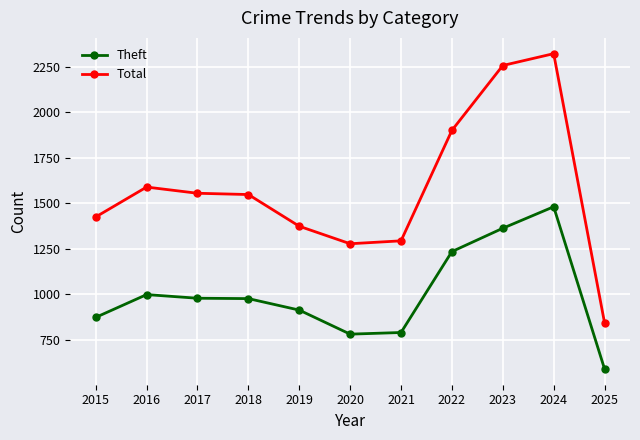

What is the sum of all Theft values?

10986